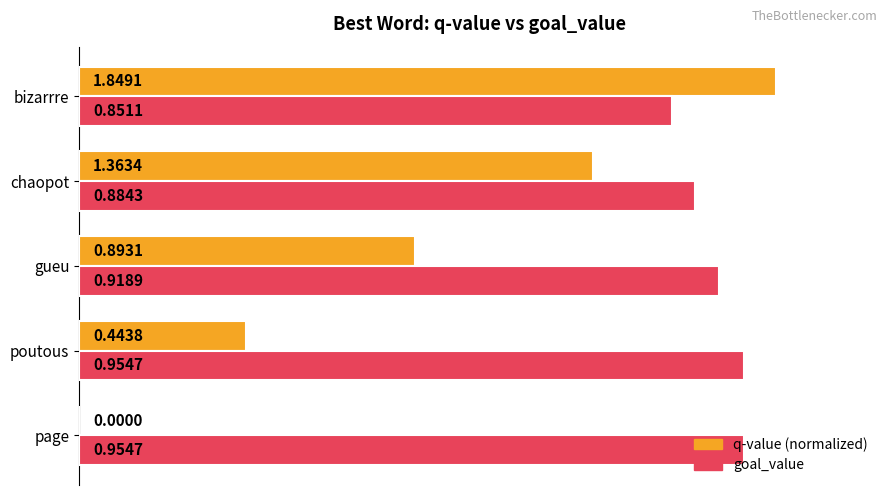

What is the sum of the goal_value values at poutous and bizarrre?

1.8